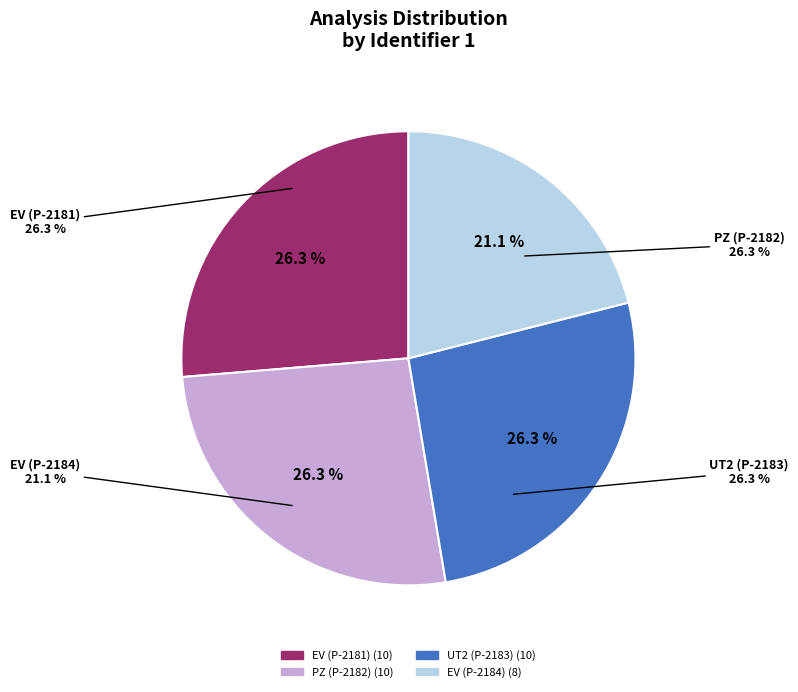

Approximately how many times larger is the value at EV (P-2181) compared to EV (P-2184)?

1.2